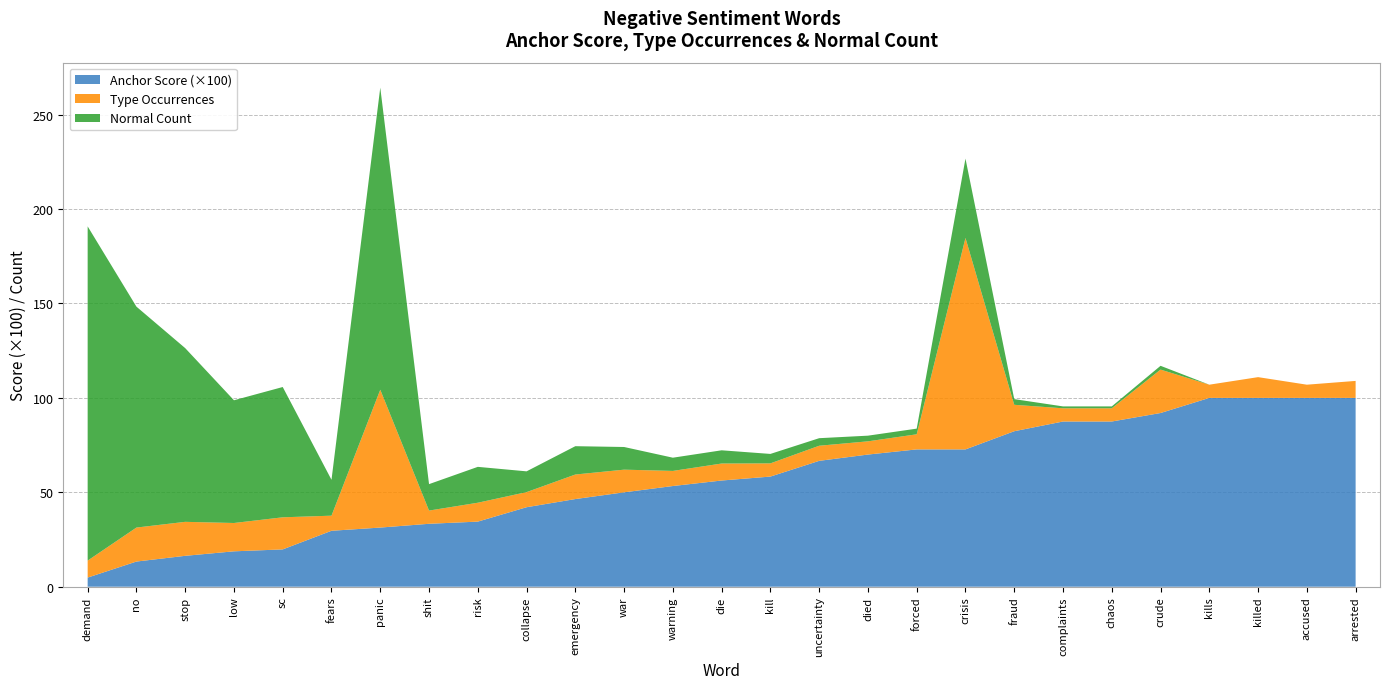

Reading left to right, transcribe all the data shown in this chart.

Negative Anchor Score: kills=1.0	arrested=1.0	accused=1.0	killed=1.0	crude=0.9	complaints=0.9	chaos=0.9	fraud=0.8	crisis=0.7	forced=0.7	died=0.7	uncertainty=0.7	kill=0.6	die=0.6	warning=0.5	war=0.5	emergency=0.5	collapse=0.4	risk=0.3	shit=0.3	panic=0.3	fears=0.3	sc=0.2	low=0.2	stop=0.2	no=0.1	demand=0.0
Type Occurrences: kills=7.0	arrested=9.0	accused=7.0	killed=11.0	crude=23.0	complaints=7.0	chaos=7.0	fraud=14.0	crisis=112.0	forced=8.0	died=7.0	uncertainty=8.0	kill=7.0	die=9.0	warning=8.0	war=12.0	emergency=13.0	collapse=8.0	risk=10.0	shit=7.0	panic=73.0	fears=8.0	sc=17.0	low=15.0	stop=18.0	no=18.0	demand=9.0
Normal Count: kills=0.0	arrested=0.0	accused=0.0	killed=0.0	crude=2.0	complaints=1.0	chaos=1.0	fraud=3.0	crisis=42.0	forced=3.0	died=3.0	uncertainty=4.0	kill=5.0	die=7.0	warning=7.0	war=12.0	emergency=15.0	collapse=11.0	risk=19.0	shit=14.0	panic=160.0	fears=19.0	sc=69.0	low=65.0	stop=92.0	no=117.0	demand=177.0